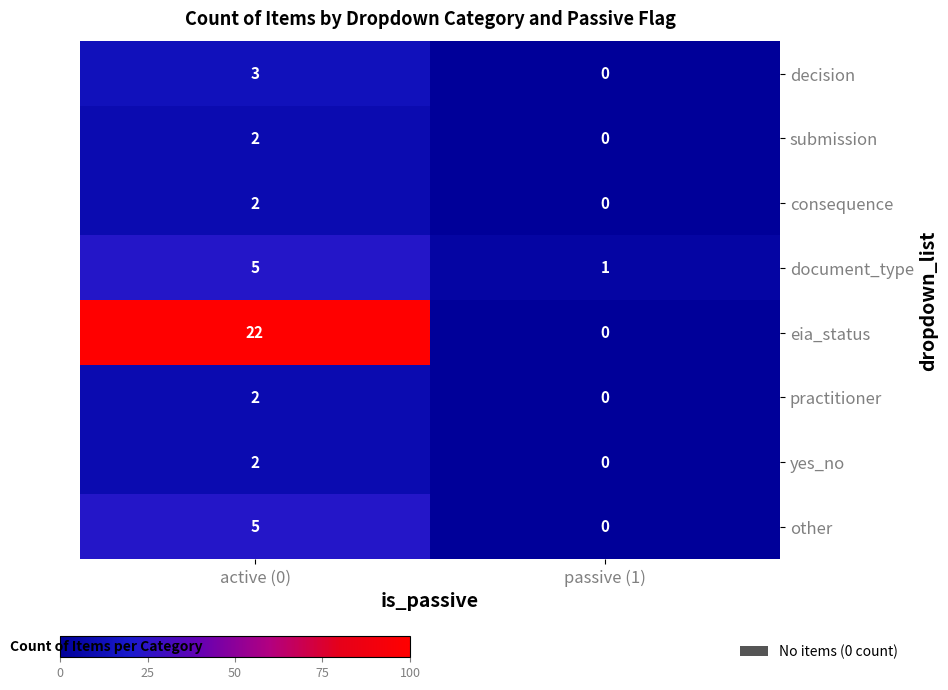

What is the total value across all series at passive (1)?

1